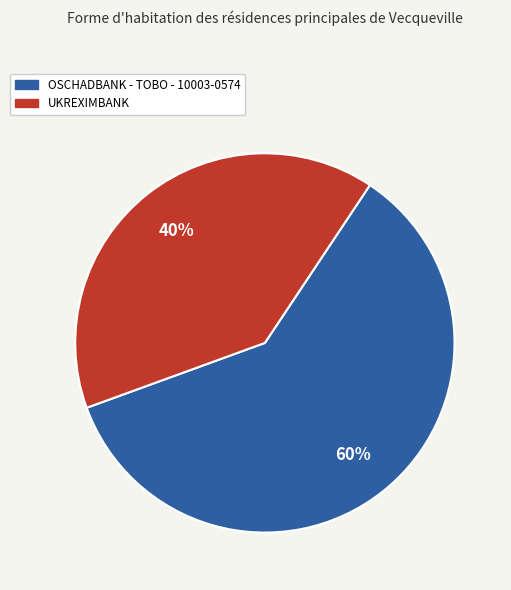

Which category has the smallest portion of the pie?

UKREXIMBANK